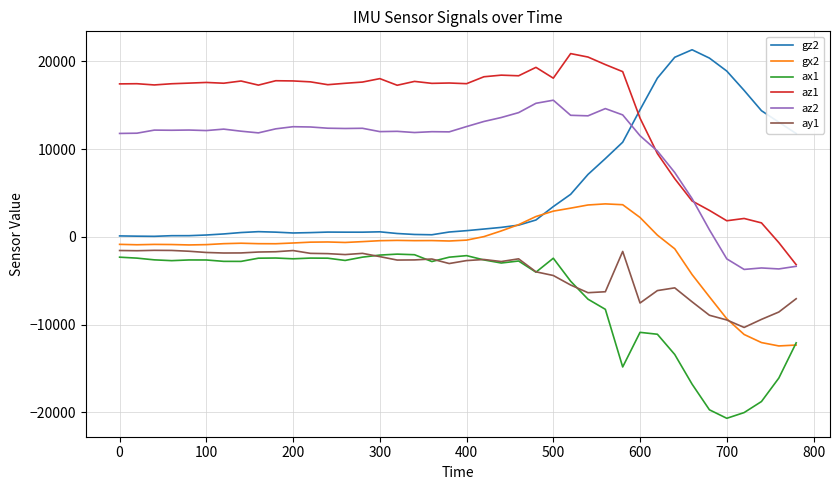

What is the minimum value for gx2?

-12421